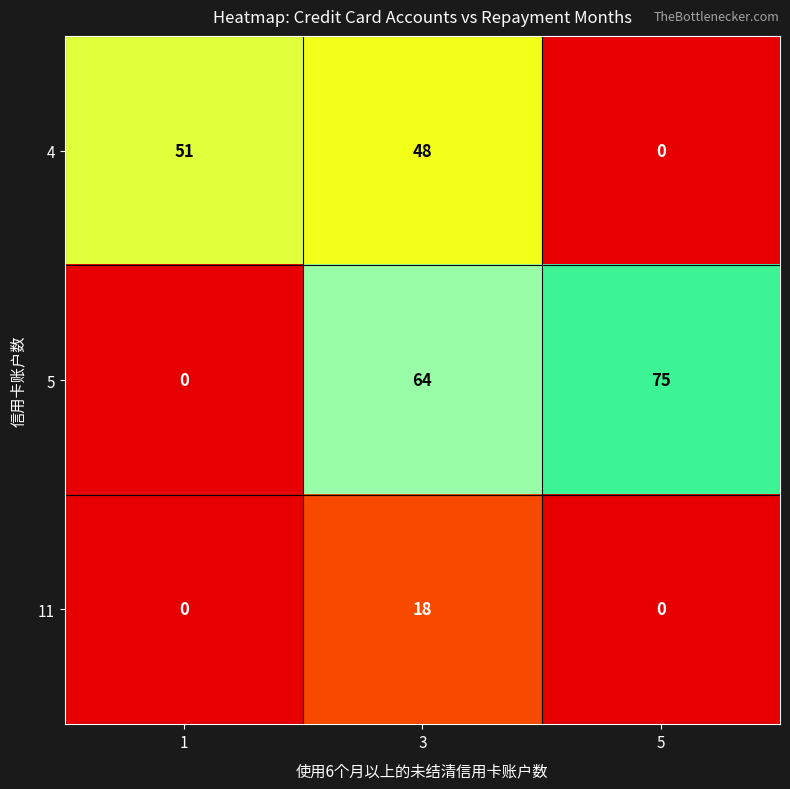

What is the difference between the highest and lowest values at 1?

51